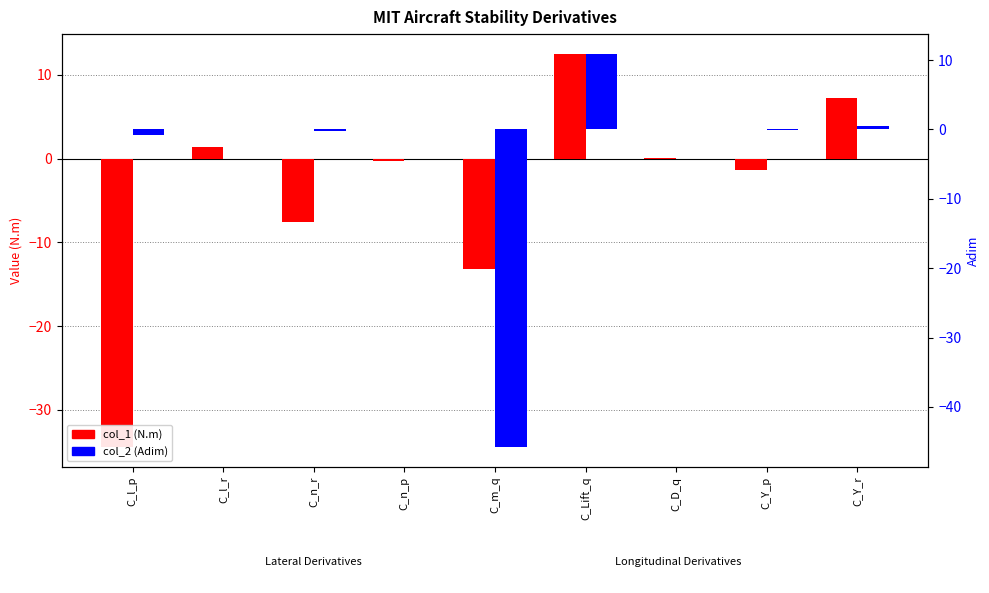

Reading left to right, list all the values displayed in this chart.

col_1 (N.m): C_l_p=-34.5	C_l_r=1.4	C_n_r=-7.6	C_n_p=-0.3	C_m_q=-13.1	C_Lift_q=12.5	C_D_q=0.0	C_Y_p=-1.4	C_Y_r=7.2
col_2 (Adim): C_l_p=-0.8	C_l_r=0.0	C_n_r=-0.2	C_n_p=-0.0	C_m_q=-45.8	C_Lift_q=10.9	C_D_q=0.0	C_Y_p=-0.1	C_Y_r=0.5